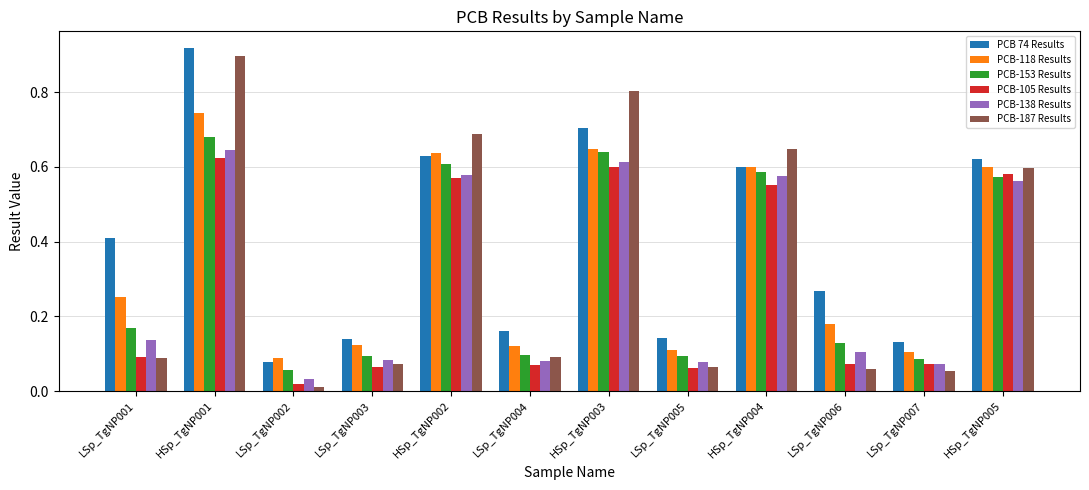

Which series has the widest spread of values?

PCB-187 Results